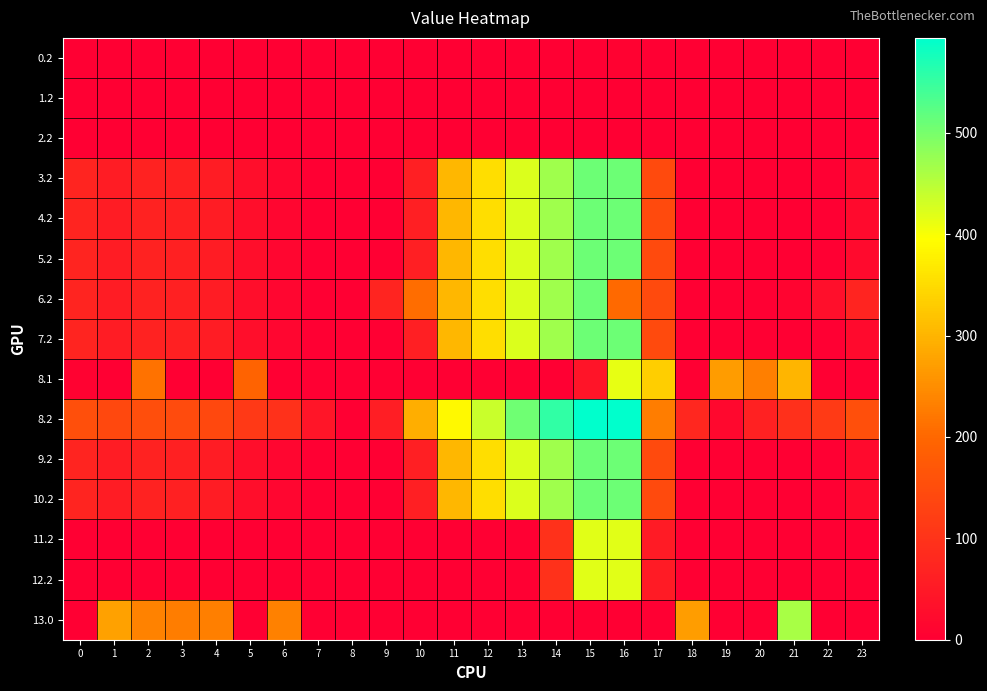

Reading left to right, list all the values displayed in this chart.

0.2: 0=0.0	1=0.0	2=0.0	3=0.0	4=0.0	5=0.0	6=0.0	7=0.0	8=0.0	9=0.0	10=0.0	11=0.0	12=0.0	13=0.0	14=0.0	15=0.0	16=5.5	17=0.0	18=0.0	19=0.0	20=0.0	21=0.0	22=0.0	23=0.0
1.2: 0=0.0	1=0.0	2=0.0	3=0.0	4=0.0	5=0.0	6=0.0	7=0.0	8=0.0	9=0.0	10=1.6	11=0.0	12=0.0	13=0.0	14=0.0	15=0.0	16=0.0	17=0.0	18=0.0	19=0.0	20=0.0	21=0.0	22=0.0	23=0.0
2.2: 0=0.0	1=0.0	2=0.0	3=0.0	4=0.0	5=0.0	6=0.0	7=0.0	8=0.0	9=0.0	10=1.6	11=0.0	12=0.0	13=0.0	14=0.0	15=0.0	16=0.0	17=0.0	18=0.0	19=0.0	20=0.0	21=0.0	22=0.0	23=0.0
3.2: 0=70.1	1=55.7	2=68.5	3=64.0	4=57.4	5=28.0	6=11.8	7=0.0	8=0.0	9=0.0	10=60.4	11=303.6	12=354.2	13=423.4	14=470.4	15=508.8	16=509.6	17=145.4	18=0.0	19=0.0	20=0.0	21=0.0	22=0.0	23=21.2
4.2: 0=70.1	1=55.7	2=68.5	3=64.0	4=57.4	5=28.0	6=11.8	7=0.0	8=0.0	9=0.0	10=60.4	11=303.6	12=354.2	13=423.4	14=470.4	15=508.8	16=509.6	17=145.4	18=0.0	19=0.0	20=0.0	21=0.0	22=0.0	23=21.2
5.2: 0=70.1	1=55.7	2=68.5	3=64.0	4=57.4	5=28.0	6=11.8	7=0.0	8=0.0	9=0.0	10=60.4	11=303.6	12=354.2	13=423.4	14=470.4	15=508.8	16=509.6	17=145.4	18=0.0	19=0.0	20=0.0	21=0.0	22=0.0	23=21.2
6.2: 0=70.1	1=55.7	2=68.5	3=64.0	4=57.4	5=28.0	6=11.8	7=0.0	8=0.0	9=71.5	10=206.5	11=303.6	12=354.2	13=423.4	14=470.4	15=508.8	16=202.9	17=145.4	18=0.0	19=0.0	20=0.0	21=9.4	22=30.4	23=70.5
7.2: 0=70.1	1=55.7	2=68.5	3=64.0	4=57.4	5=28.0	6=11.8	7=0.0	8=0.0	9=0.0	10=60.4	11=303.6	12=354.2	13=423.4	14=470.4	15=508.8	16=509.6	17=145.4	18=0.0	19=0.0	20=0.0	21=0.0	22=0.0	23=21.2
8.1: 0=6.1	1=0.0	2=214.9	3=0.0	4=0.0	5=192.7	6=0.0	7=0.0	8=0.0	9=0.0	10=0.0	11=0.0	12=0.0	13=0.0	14=0.0	15=40.1	16=414.3	17=333.6	18=0.0	19=267.2	20=230.0	21=299.4	22=0.0	23=0.0
8.2: 0=154.1	1=139.7	2=152.5	3=148.0	4=141.4	5=112.0	6=95.8	7=43.6	8=0.0	9=59.7	10=290.5	11=387.6	12=438.2	13=507.4	14=554.4	15=592.8	16=593.6	17=229.4	18=77.0	19=18.0	20=66.2	21=93.4	22=114.4	23=154.5
9.2: 0=70.1	1=55.7	2=68.5	3=64.0	4=57.4	5=28.0	6=11.8	7=0.0	8=0.0	9=0.0	10=60.4	11=303.6	12=354.2	13=423.4	14=470.4	15=508.8	16=509.6	17=145.4	18=0.0	19=0.0	20=0.0	21=0.0	22=0.0	23=21.2
10.2: 0=70.1	1=55.7	2=68.5	3=64.0	4=57.4	5=28.0	6=11.8	7=0.0	8=0.0	9=0.0	10=60.4	11=303.6	12=354.2	13=423.4	14=470.4	15=508.8	16=509.6	17=145.4	18=0.0	19=0.0	20=0.0	21=0.0	22=0.0	23=21.2
11.2: 0=0.0	1=0.0	2=0.0	3=0.0	4=0.0	5=0.0	6=0.0	7=0.0	8=0.0	9=0.0	10=0.0	11=0.0	12=0.0	13=0.0	14=96.2	15=417.8	16=418.6	17=54.4	18=0.0	19=0.0	20=0.0	21=0.0	22=0.0	23=0.0
12.2: 0=0.0	1=0.0	2=0.0	3=0.0	4=0.0	5=0.0	6=0.0	7=0.0	8=0.0	9=0.0	10=0.0	11=0.0	12=0.0	13=0.0	14=96.2	15=417.8	16=418.6	17=54.4	18=0.0	19=0.0	20=0.0	21=0.0	22=0.0	23=0.0
13.0: 0=0.0	1=274.5	2=235.3	3=229.4	4=229.9	5=0.0	6=233.0	7=0.0	8=0.0	9=0.0	10=0.0	11=0.0	12=0.0	13=0.0	14=0.0	15=0.0	16=0.0	17=0.0	18=270.5	19=0.0	20=0.0	21=463.4	22=0.0	23=0.0